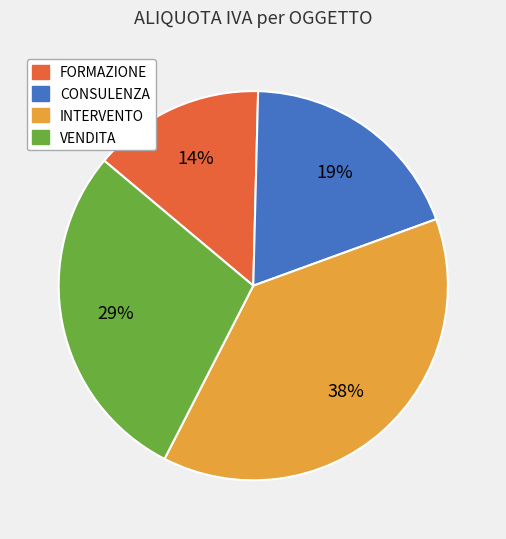

True or false: CONSULENZA accounts for 29% of the total.

False